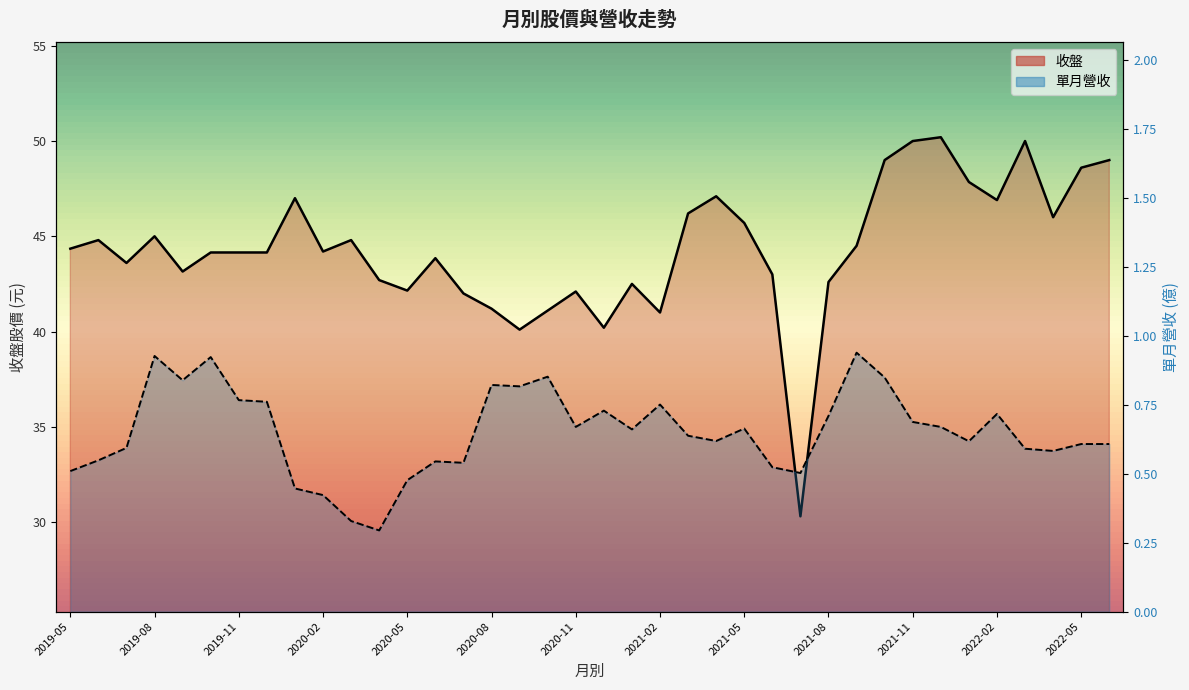

What is the difference between the 收盤 values at 2019-12 and 2020-07?

2.1